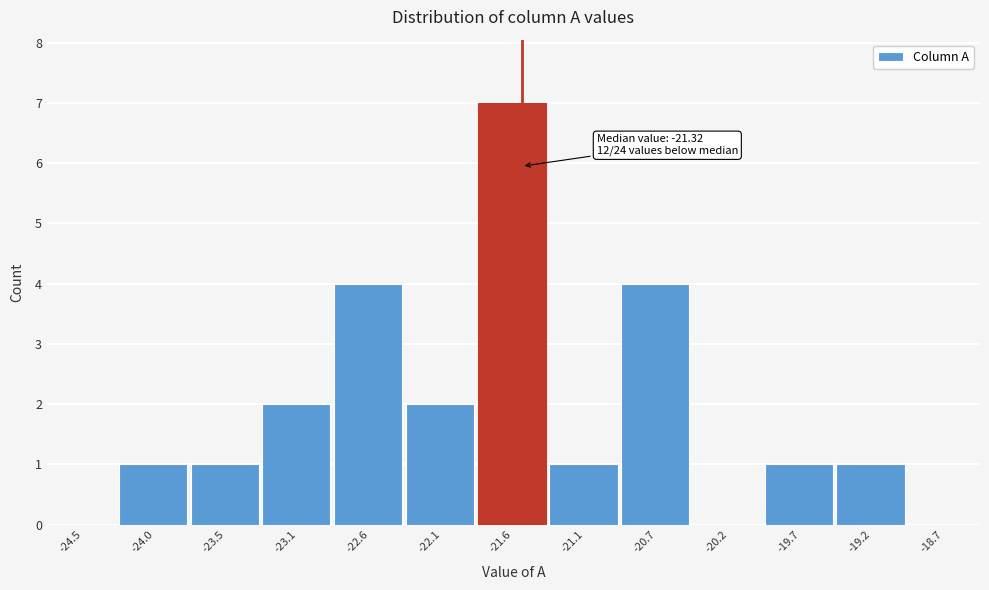

Reading left to right, extract all data points from this chart.

-24.5=0	-24.0=1	-23.5=1	-23.1=2	-22.6=4	-22.1=2	-21.6=7	-21.1=1	-20.7=4	-20.2=0	-19.7=1	-19.2=1	-18.7=0